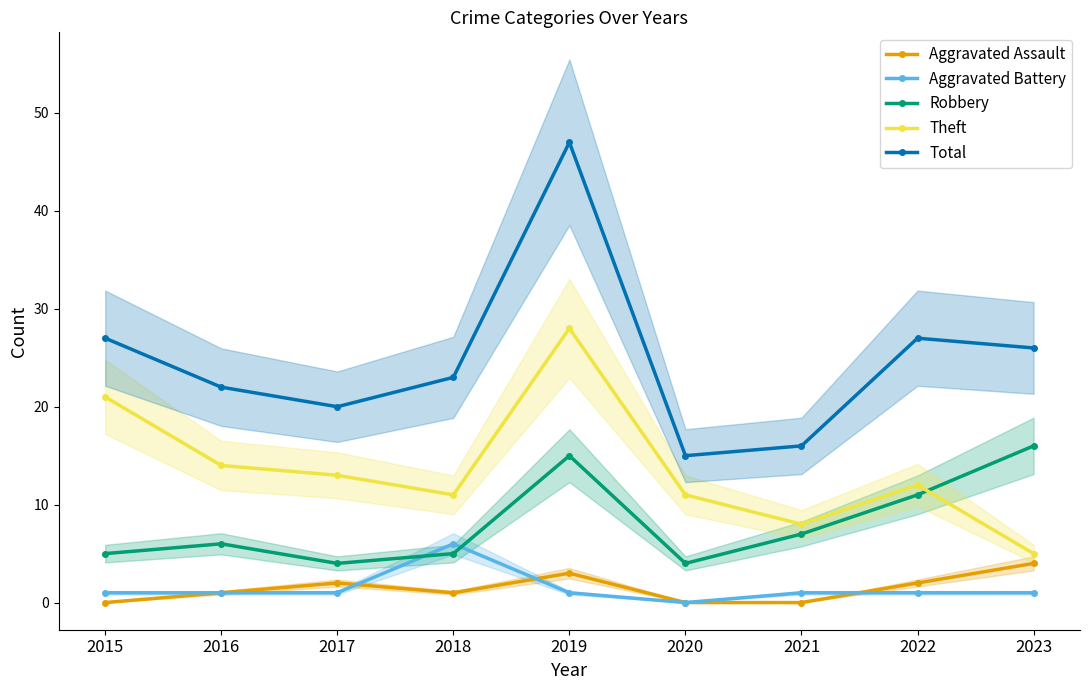

Which label corresponds to the largest value in the chart?

2019